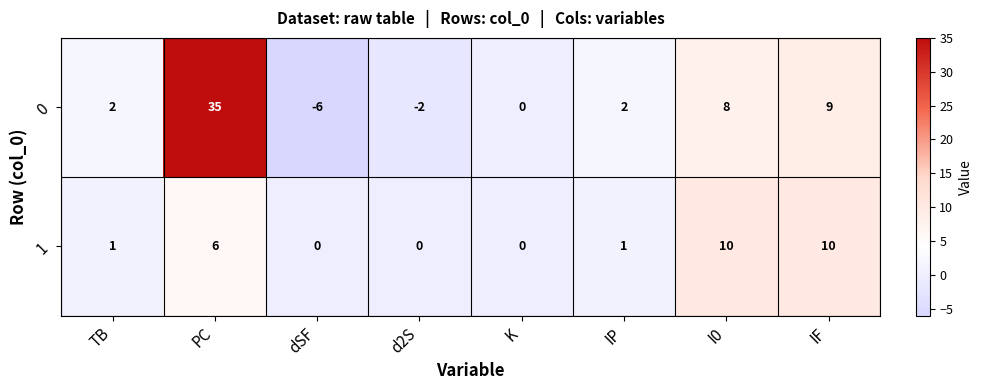

Reading left to right, transcribe all the data shown in this chart.

0: 2	35	-6	-2	0	2	8	9
1: 1	6	0	0	0	1	10	10